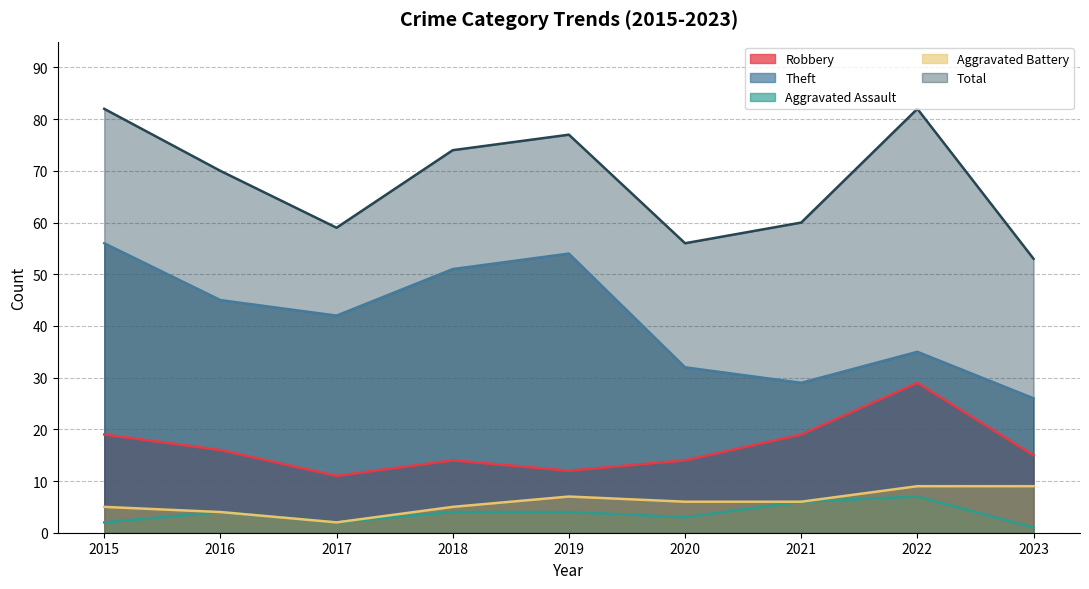

Rank the categories by Robbery value from lowest to highest.

2017, 2019, 2018, 2020, 2023, 2016, 2015, 2021, 2022